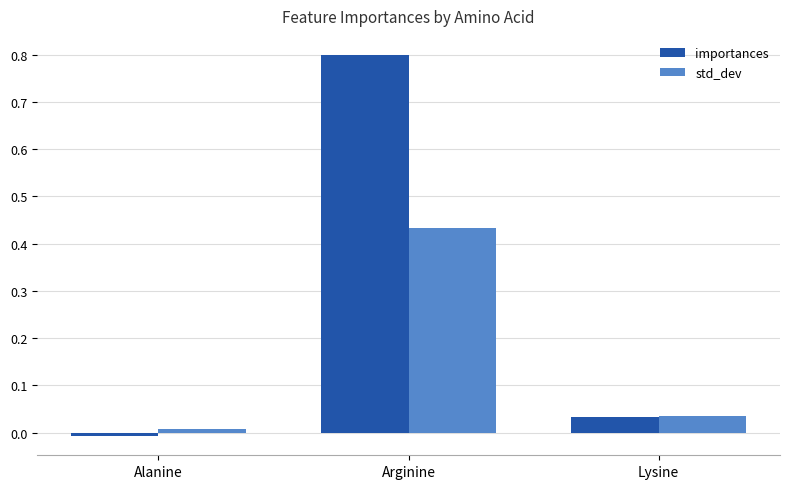

Rank the categories by std_dev value from lowest to highest.

Alanine, Lysine, Arginine